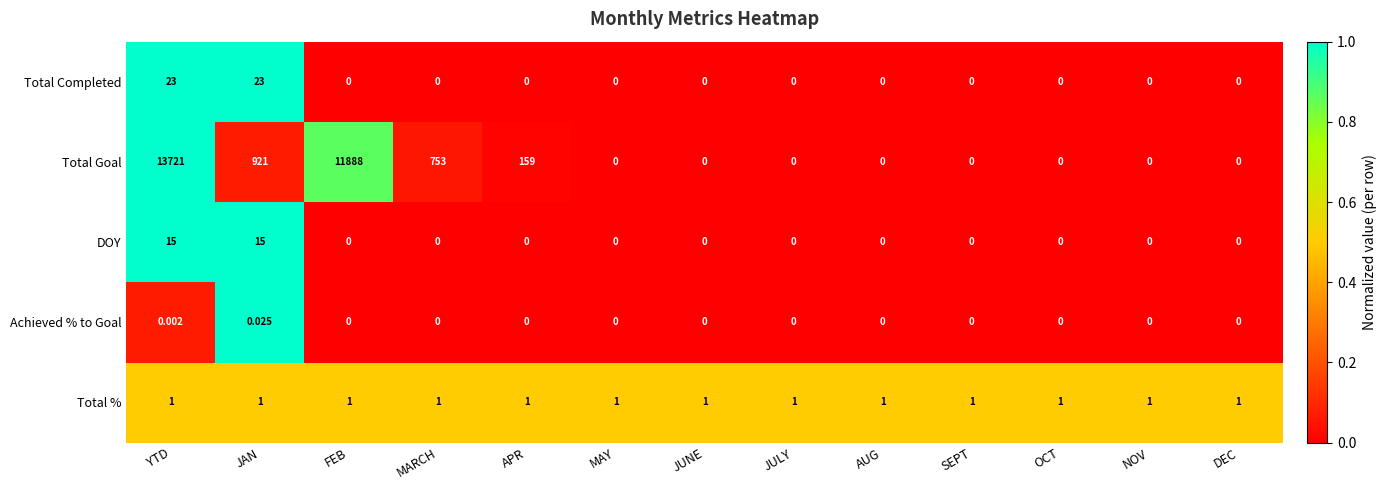

What is the spread (max minus min) of values at JAN?

921.0